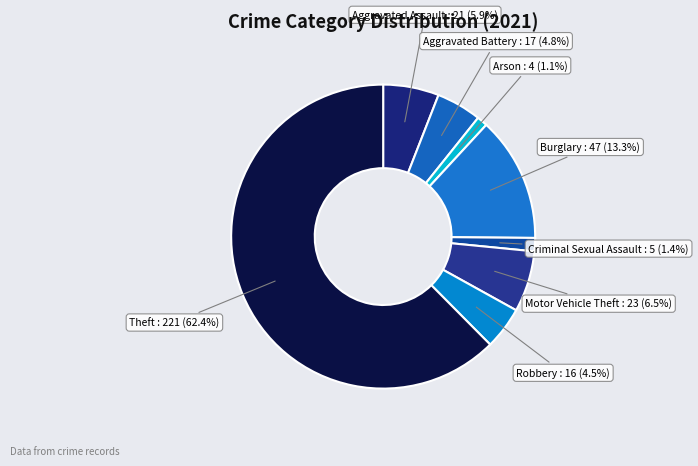

What is the smallest slice in the pie chart?

Arson